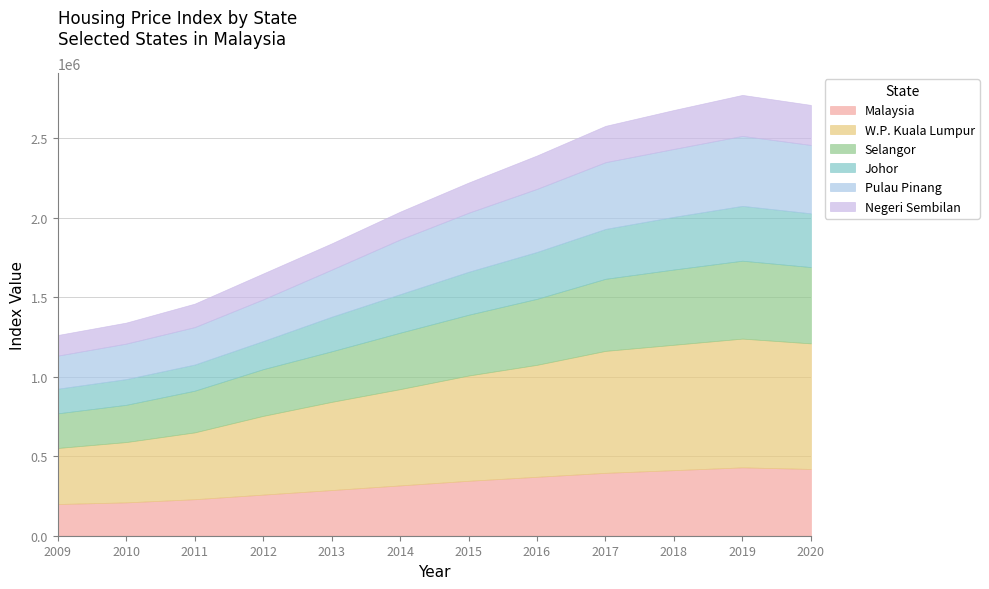

What is the value of the Selangor point at the 6th from the left?

354918